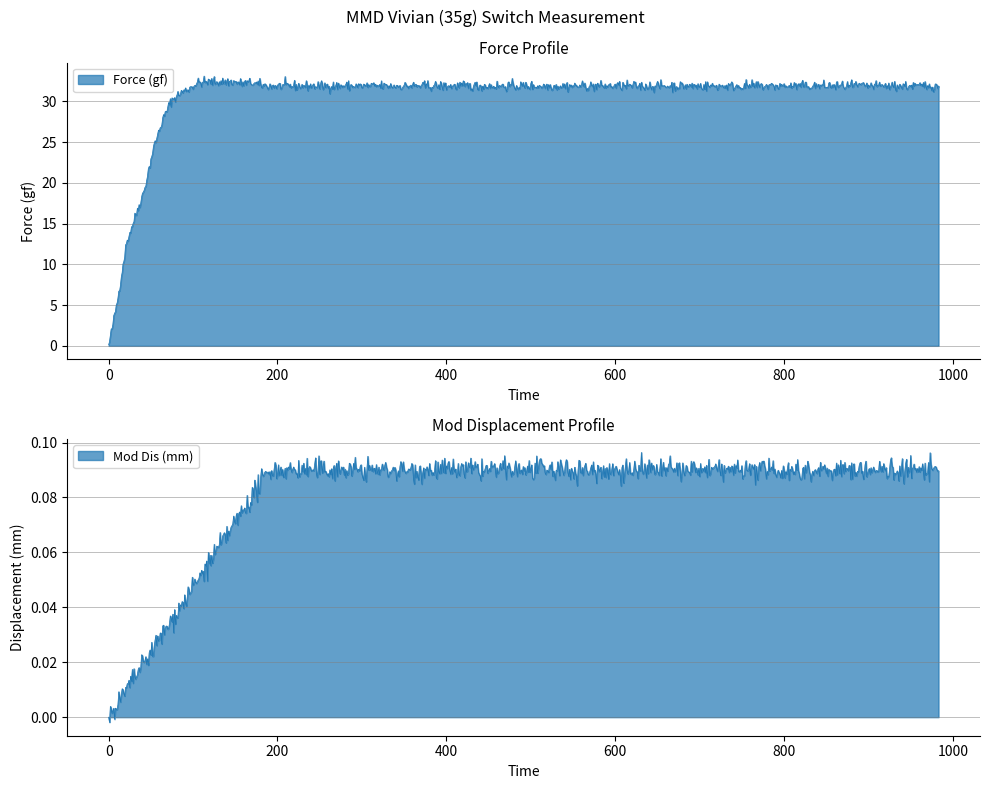

What is the difference between the Force (gf) values at 0.095 and 0.065?

4.8